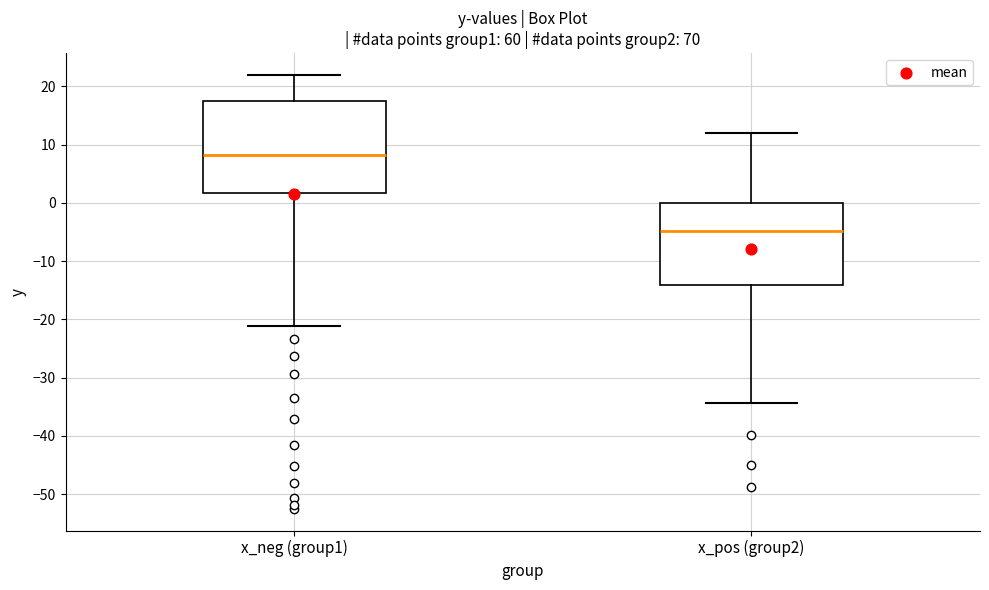

Which box has the highest median line?

x_neg (group1)